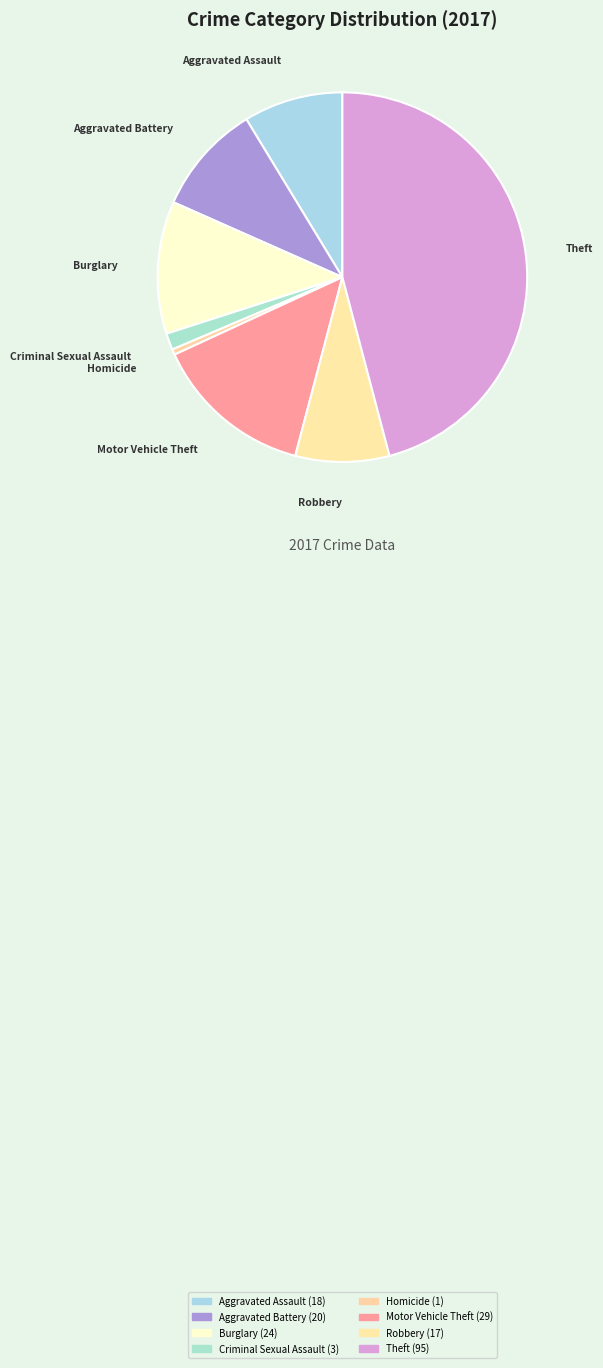

Does any single category account for the majority?

No